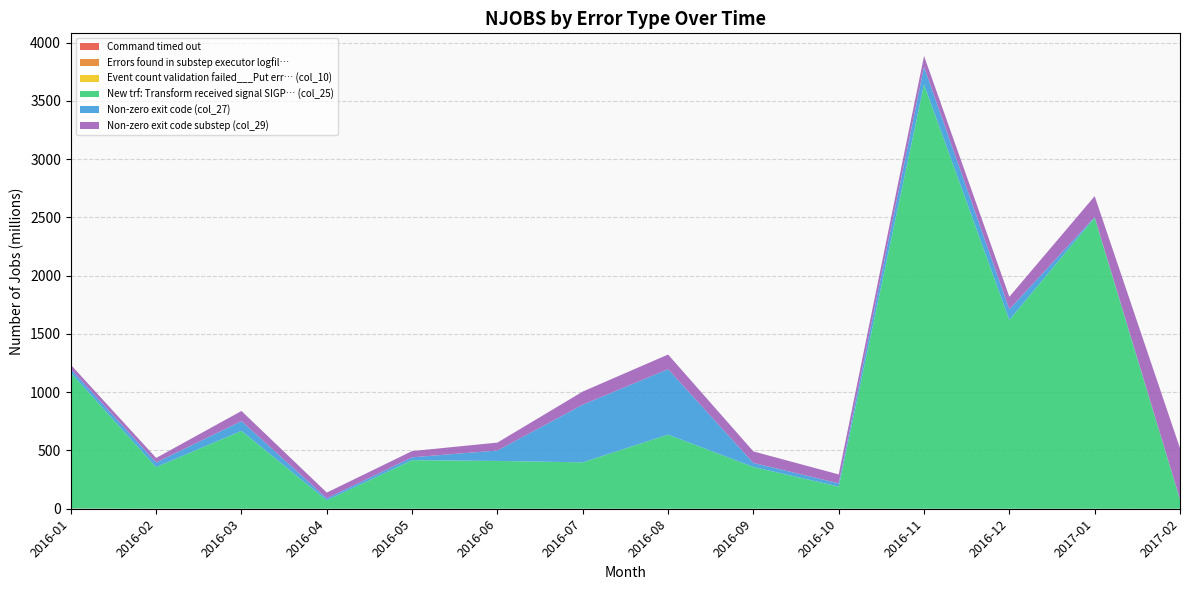

Reading right to left, transcribe all the data shown in this chart.

Command timed out: 2017-02=0	2017-01=0	2016-12=0	2016-11=0	2016-10=0	2016-09=0	2016-08=0	2016-07=0	2016-06=0	2016-05=0	2016-04=0	2016-03=0	2016-02=423696	2016-01=1954352
Errors found in substep executor logfil…: 2017-02=0	2017-01=0	2016-12=114352	2016-11=114352	2016-10=0	2016-09=0	2016-08=114352	2016-07=0	2016-06=0	2016-05=0	2016-04=0	2016-03=0	2016-02=0	2016-01=0
Event count validation failed___Put err… (col_10): 2017-02=0	2017-01=0	2016-12=0	2016-11=64960	2016-10=0	2016-09=0	2016-08=0	2016-07=0	2016-06=0	2016-05=0	2016-04=0	2016-03=0	2016-02=0	2016-01=0
New trf: Transform received signal SIGP… (col_25): 2017-02=79035472	2017-01=2498310736	2016-12=1620467408	2016-11=3641163920	2016-10=190431936	2016-09=358330544	2016-08=636286144	2016-07=398360064	2016-06=410287472	2016-05=416924320	2016-04=72302960	2016-03=668458240	2016-02=356806240	2016-01=1165005968
Non-zero exit code (col_27): 2017-02=2607840	2017-01=4822576	2016-12=91265056	2016-11=151361424	2016-10=27887008	2016-09=34912336	2016-08=561278208	2016-07=494846864	2016-06=89414176	2016-05=24626576	2016-04=16854352	2016-03=83907760	2016-02=39778320	2016-01=32742512
Non-zero exit code substep (col_29): 2017-02=437720352	2017-01=179856768	2016-12=107353024	2016-11=93344112	2016-10=76232112	2016-09=98597712	2016-08=125856128	2016-07=112583728	2016-06=68011872	2016-05=53370896	2016-04=49572896	2016-03=86620080	2016-02=38863056	2016-01=35294128